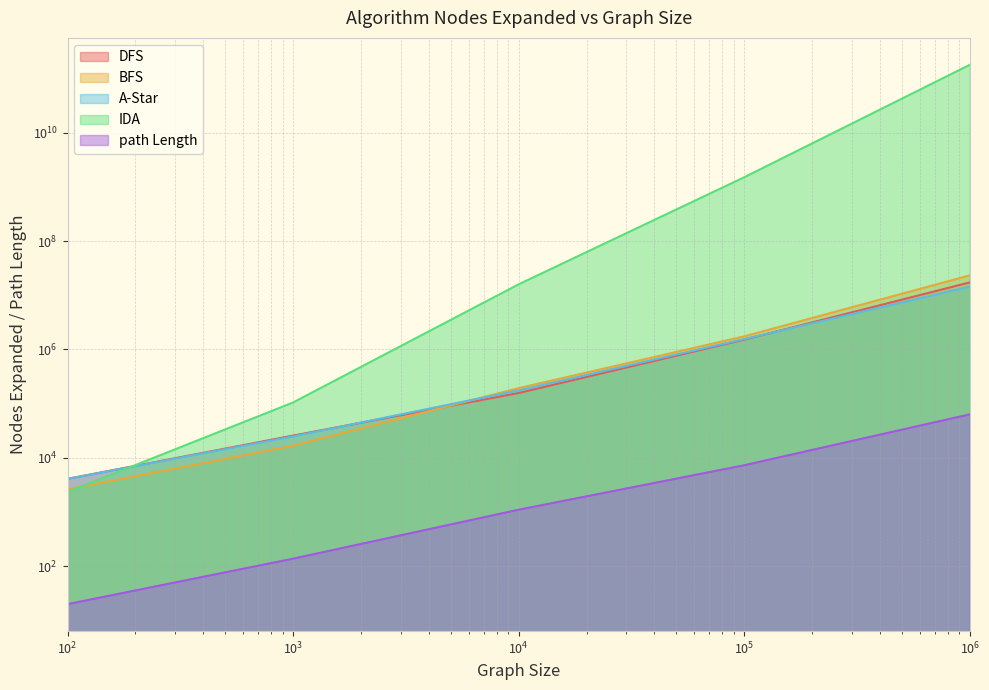

At which category does the chart reach its peak across all series?

1000000